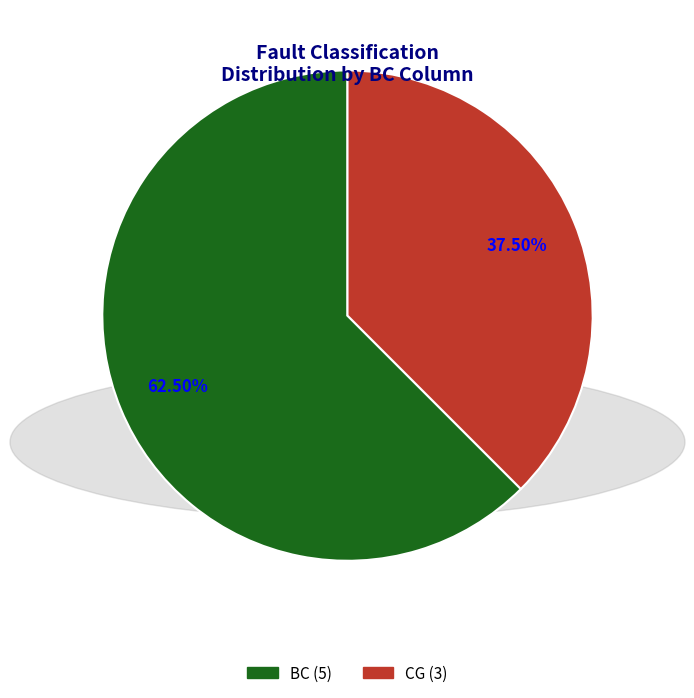

Is there a majority slice in this chart?

Yes